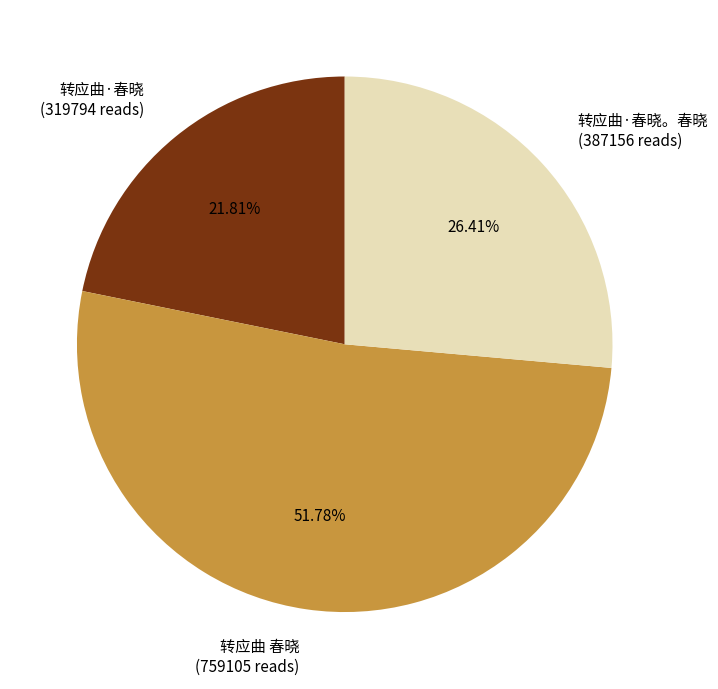

Which category accounts for the majority?

转应曲 春晓